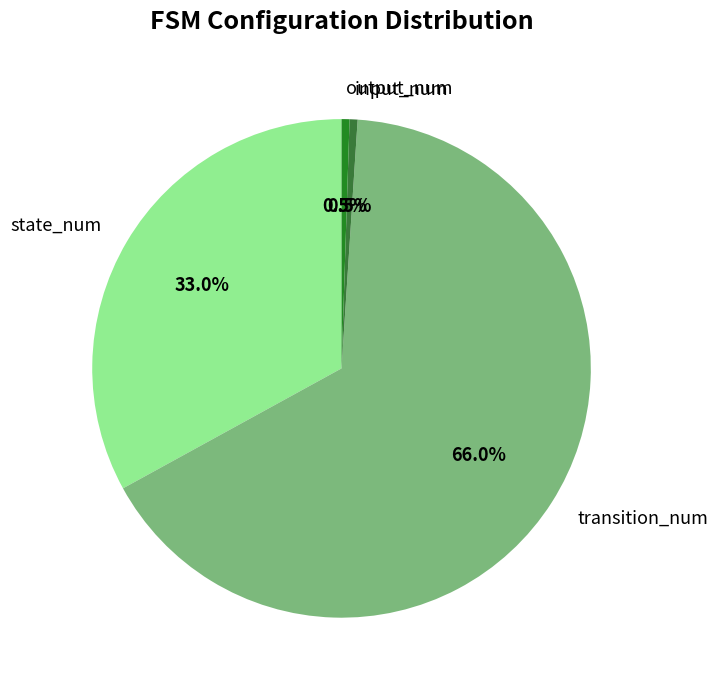

To the nearest percent, what percentage of the pie is transition_num?

66%